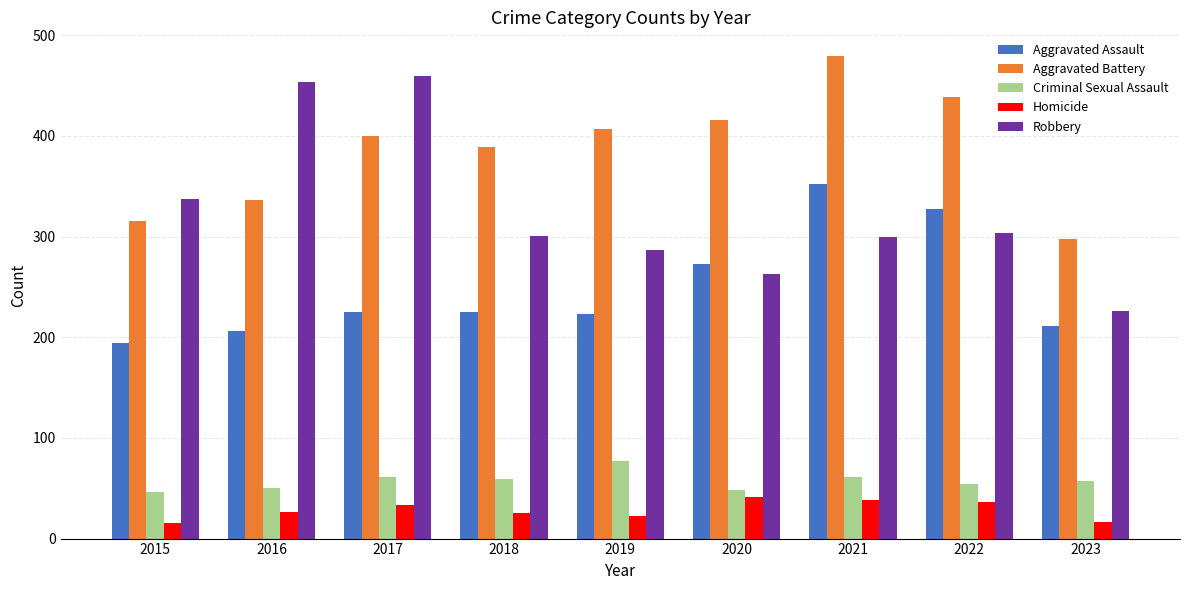

What is the value of the Criminal Sexual Assault bar at the 6th from the left?

48